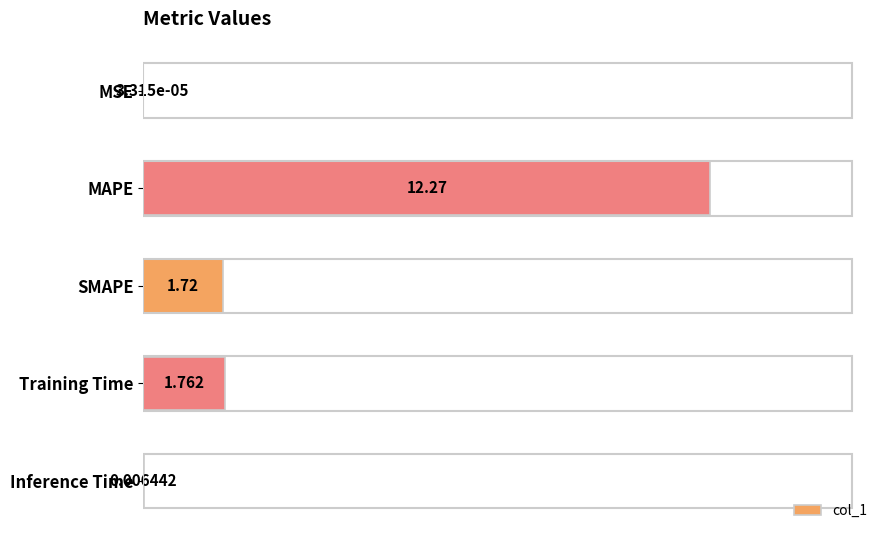

Which has a higher value, Training Time or MSE?

Training Time